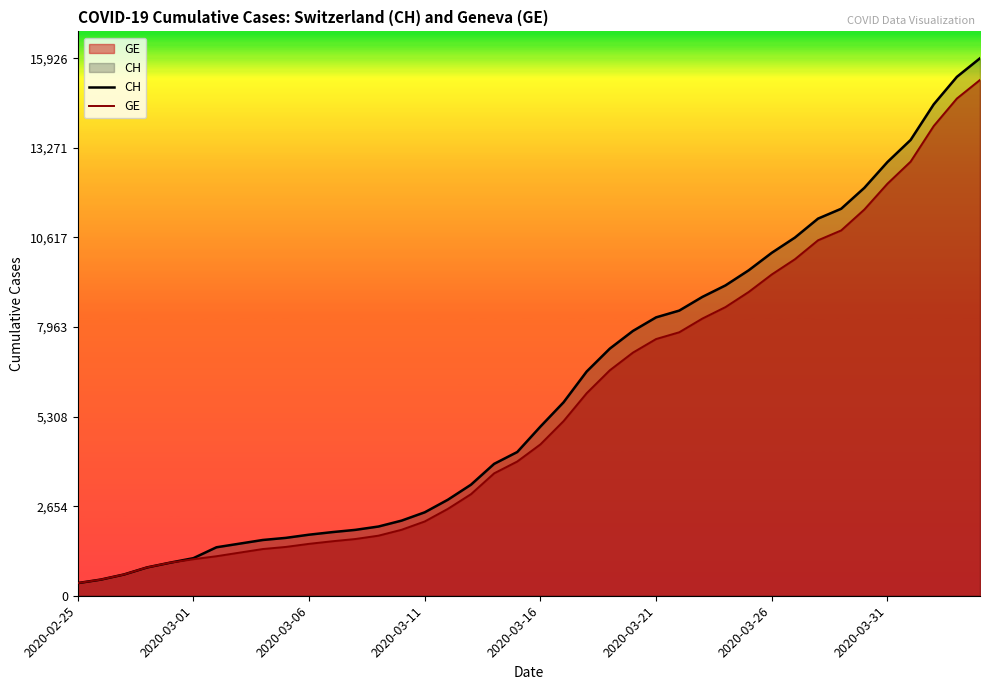

Is the value of CH at 36 greater than the value of GE at 9?

Yes